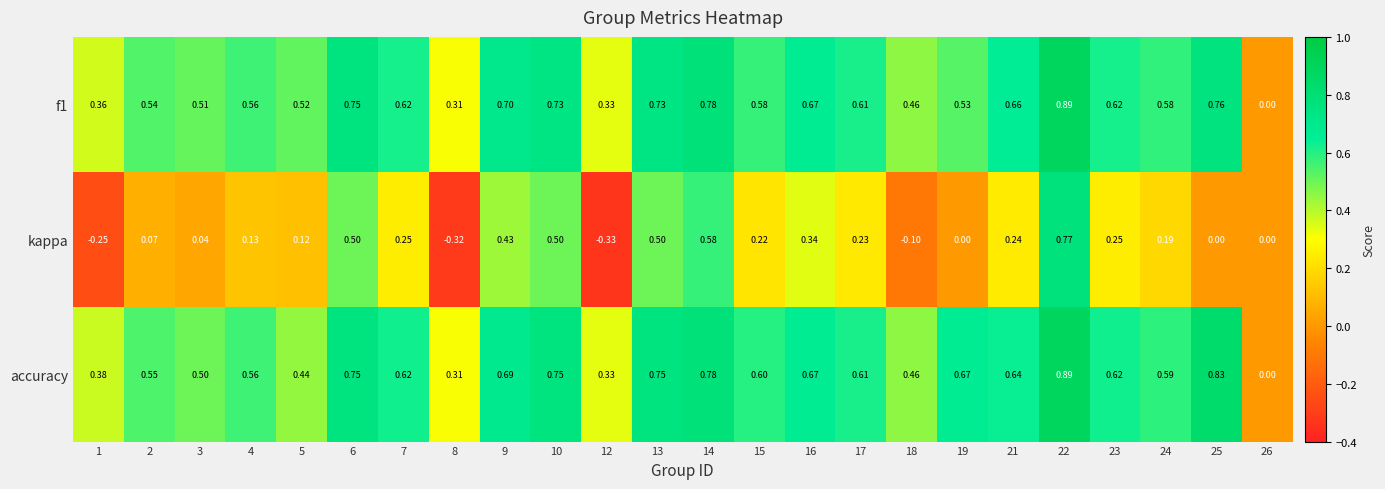

Which series changed the most between 4 and 7?

kappa